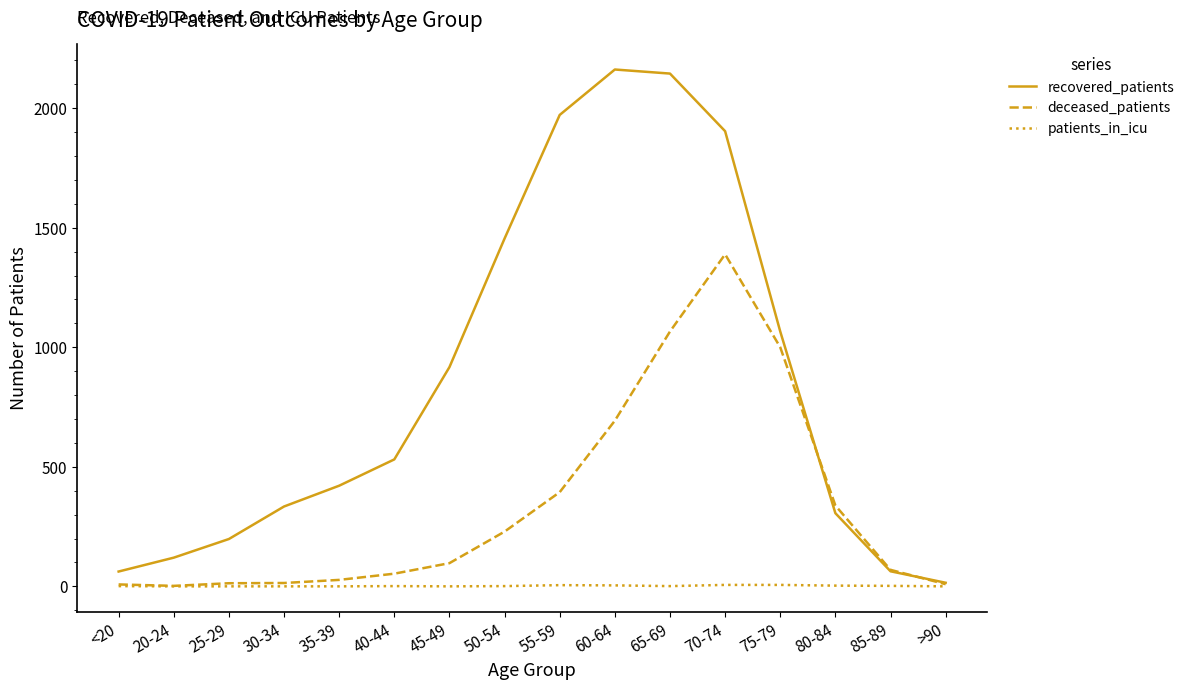

How many values in the recovered_patients series are below 531?

8